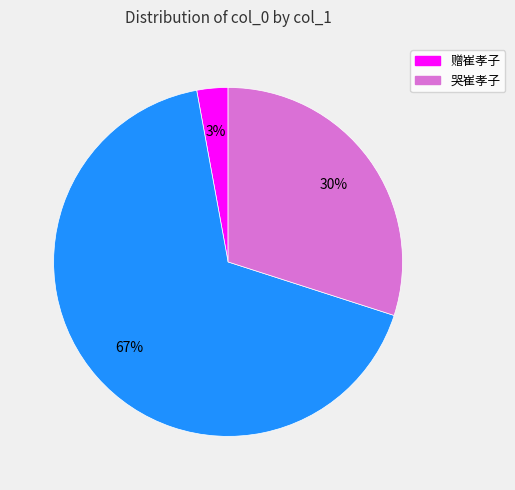

To the nearest percent, what is the difference between the largest and smallest slice percentages?

64%